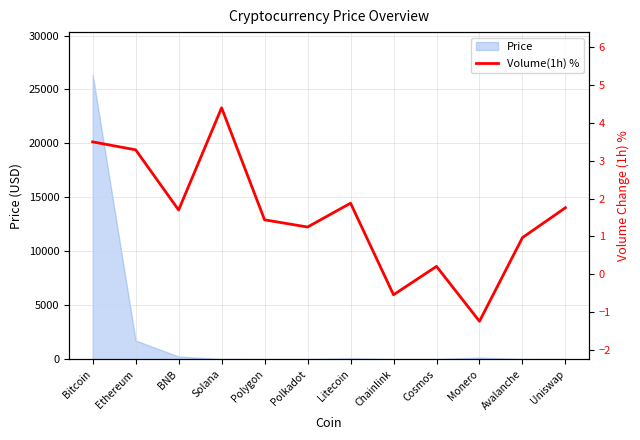

Read the value at Uniswap.

1.8